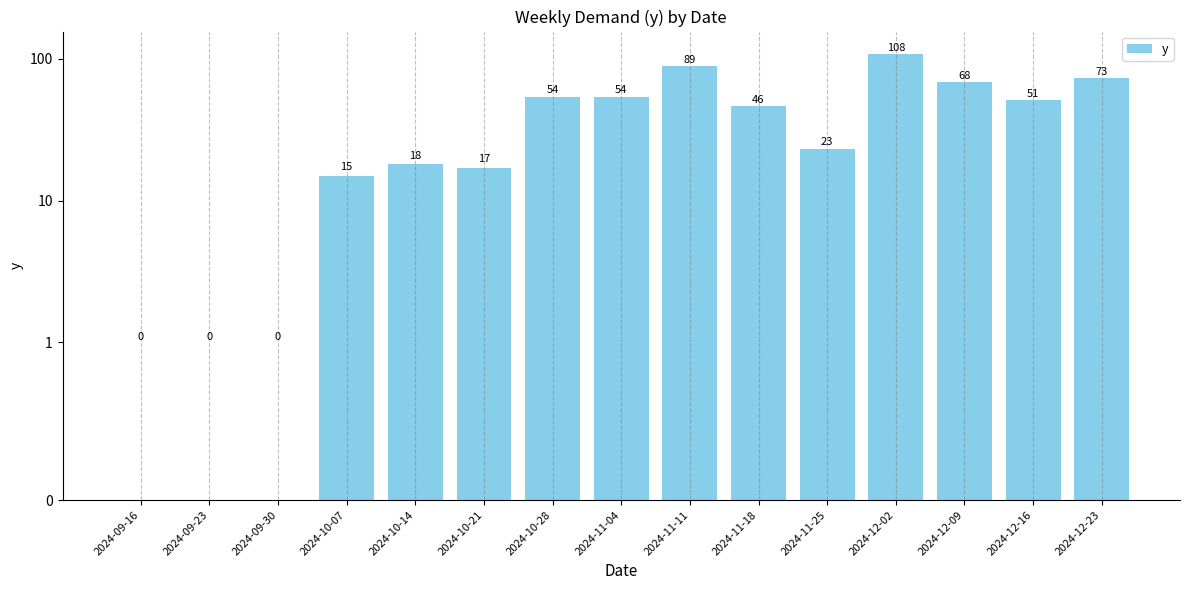

Which has a higher value, 2024-09-23 or 2024-11-18?

2024-11-18